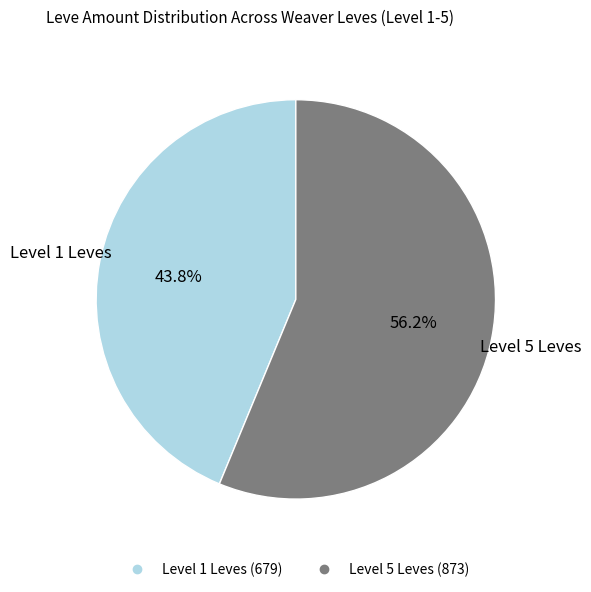

Is there a majority slice in this chart?

Yes